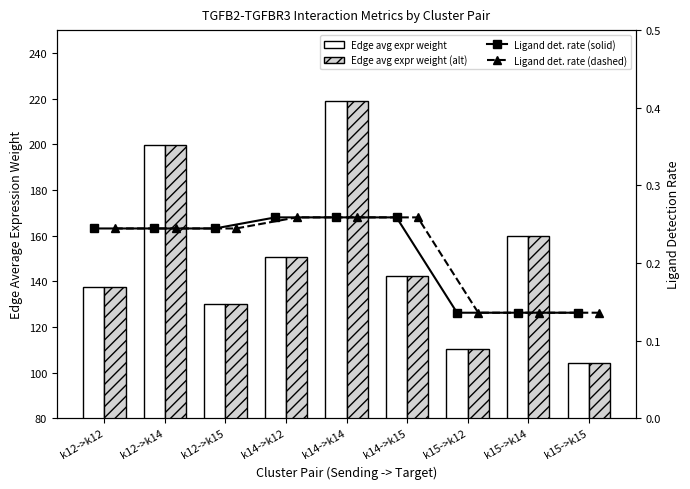

What is the difference between the Ligand det. rate (solid) values at k12->k15 and k15->k15?

0.1